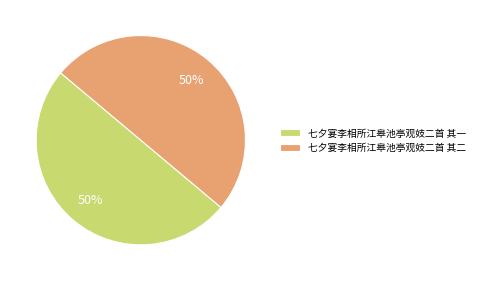

Approximately how many times larger is the value at 七夕宴李相所江皋池亭观妓二首 其一 compared to 七夕宴李相所江皋池亭观妓二首 其二?

1.0